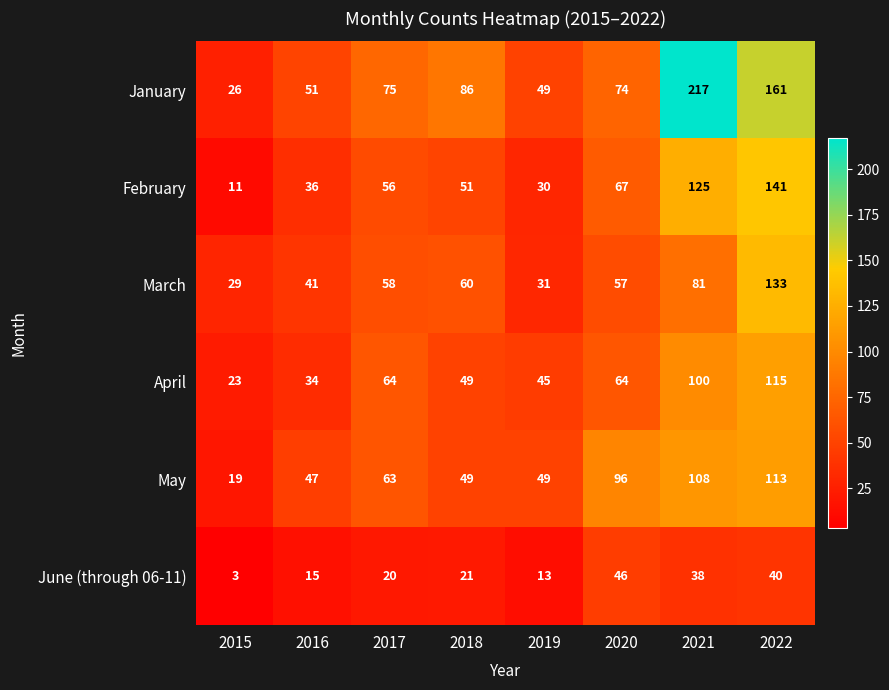

What is the sum of all January values?

739